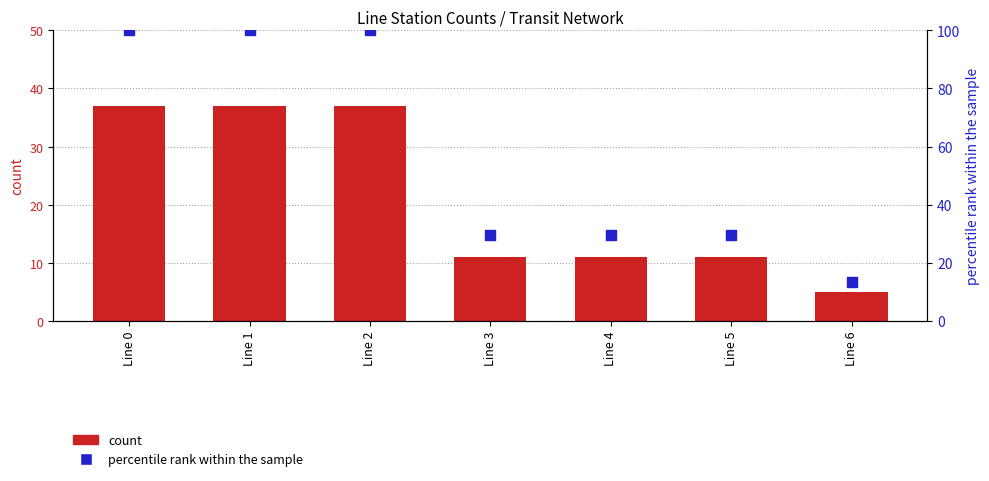

What are all the series names shown in the legend?

count, percentile rank within the sample